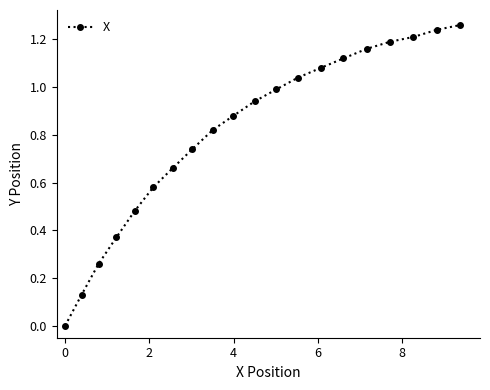

What is the sum of all values?

16.2